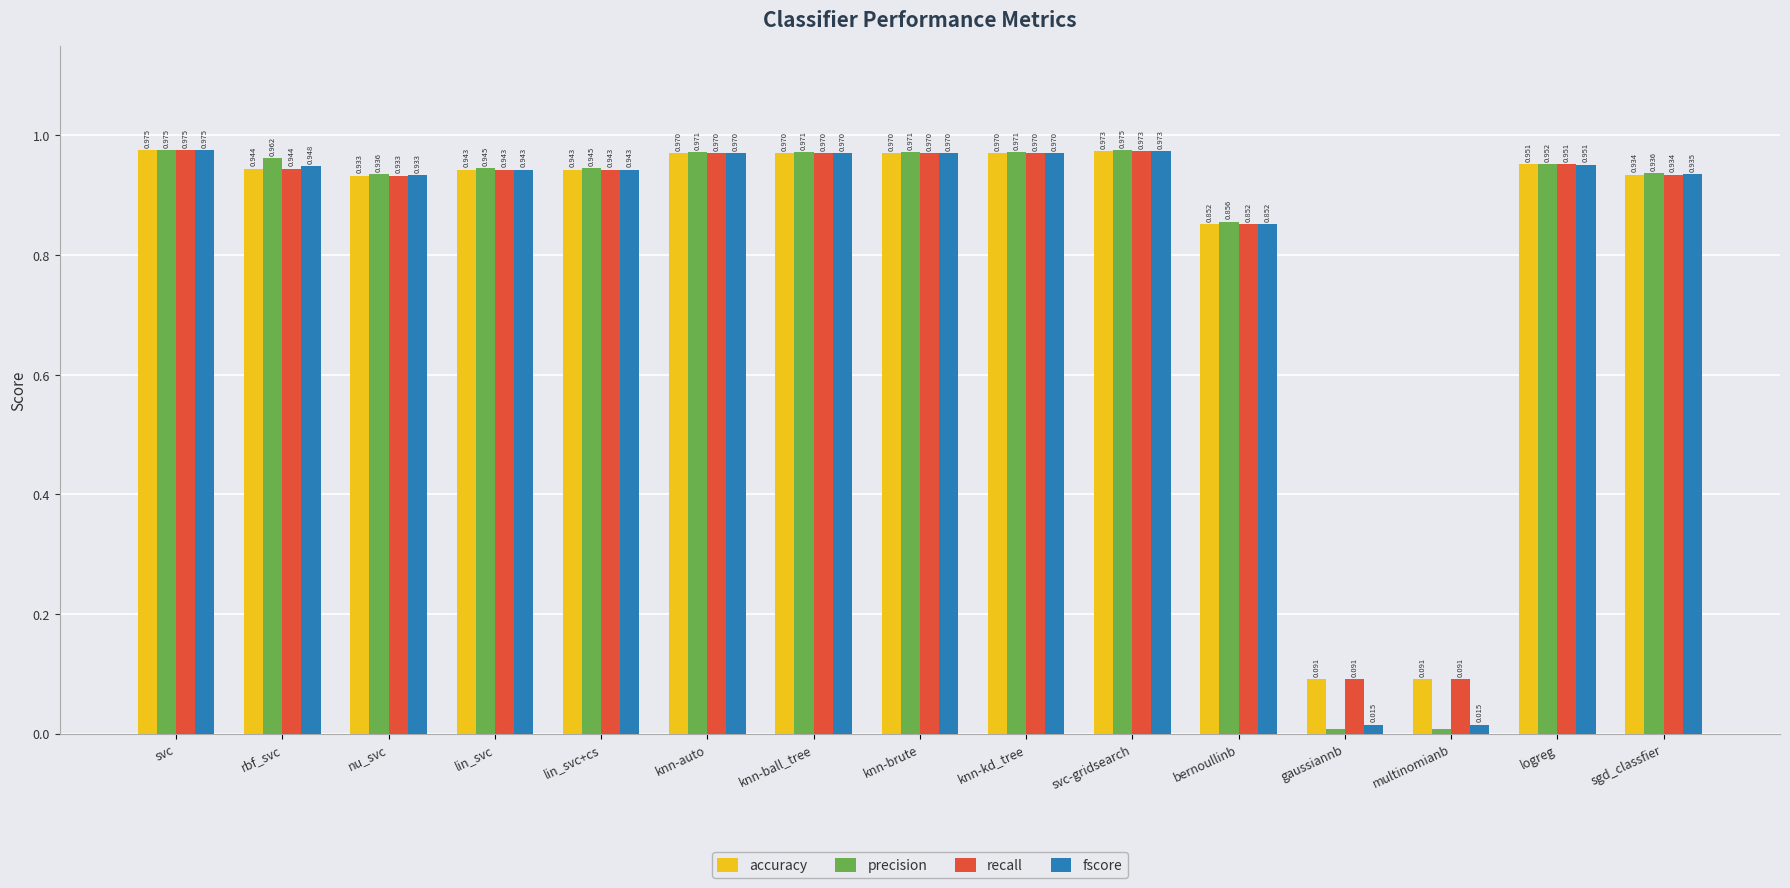

At which category is the sum across all series the highest?

svc